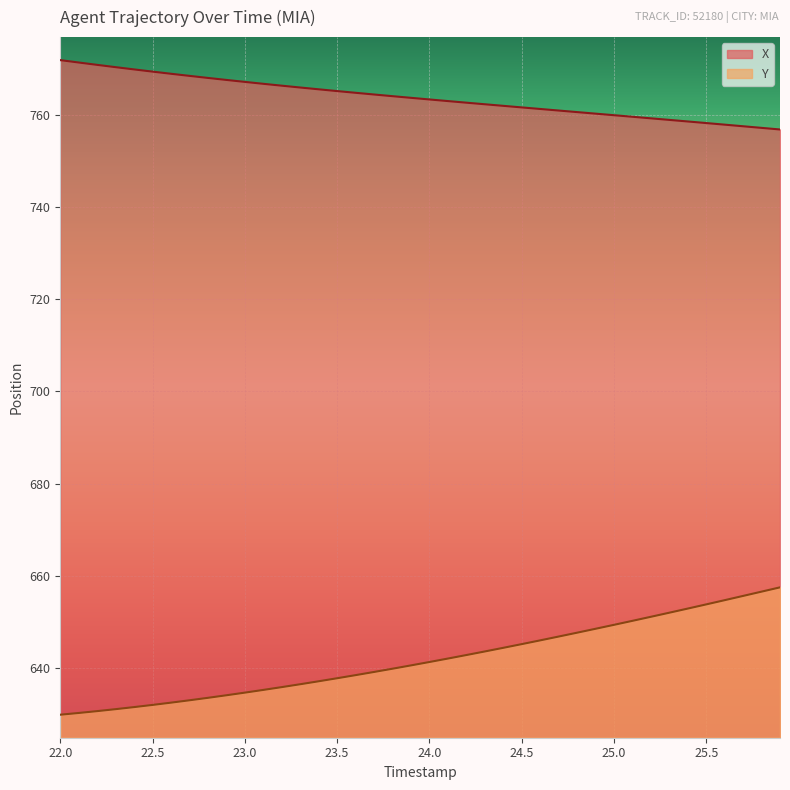

Reading left to right, extract all data points from this chart.

X: 772.0	771.5	771.0	770.5	770.0	769.5	769.0	768.6	768.1	767.7	767.3	766.9	766.5	766.1	765.7	765.3	764.9	764.5	764.2	763.8	763.5	763.1	762.8	762.4	762.1	761.7	761.4	761.1	760.7	760.4	760.0	759.7	759.4	759.0	758.7	758.3	758.0	757.6	757.3	756.9
Y: 629.8	630.1	630.5	631.0	631.4	631.9	632.4	632.9	633.4	634.0	634.6	635.1	635.8	636.4	637.0	637.7	638.4	639.1	639.8	640.5	641.2	642.0	642.7	643.5	644.3	645.1	645.9	646.7	647.6	648.4	649.3	650.2	651.0	651.9	652.8	653.7	654.6	655.6	656.5	657.4